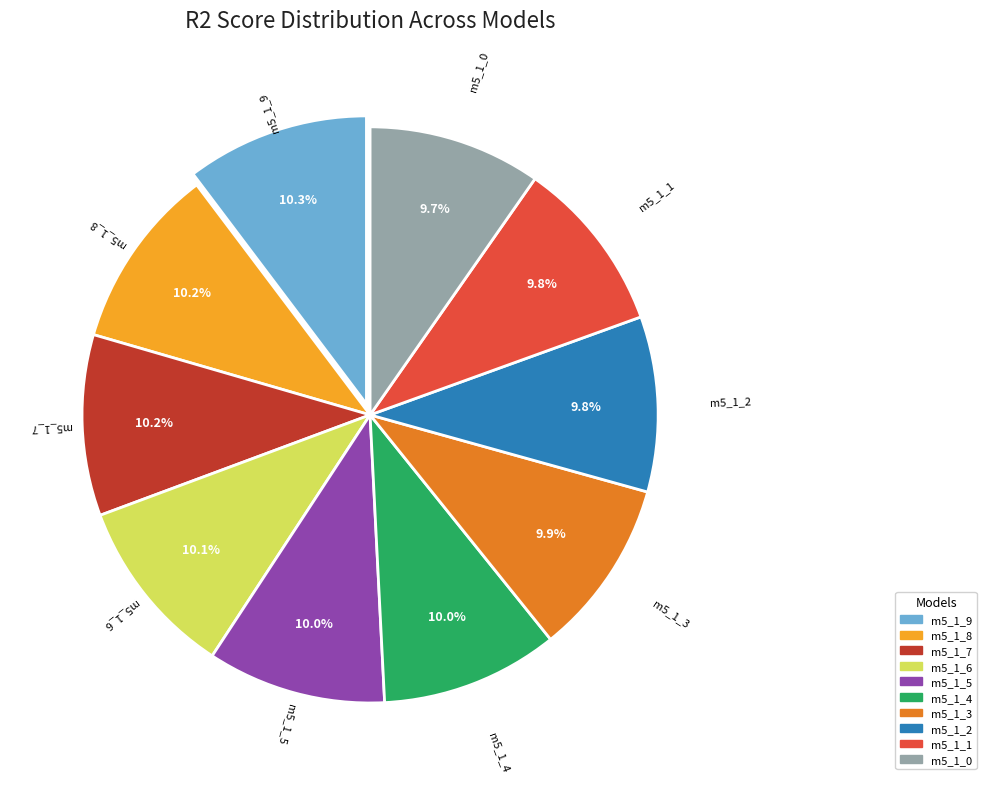

To the nearest percent, what is the average slice percentage?

10%